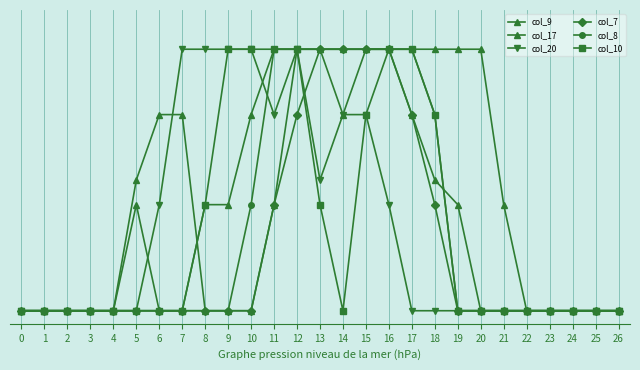

Reading left to right, extract all data points from this chart.

col_9: 0.0	0.0	0.0	0.0	0.0	0.8	0.0	0.0	0.8	0.8	1.5	2.0	2.0	2.0	1.5	2.0	2.0	1.5	1.0	0.8	0.0	0.0	0.0	0.0	0.0	0.0	0.0
col_17: 0.0	0.0	0.0	0.0	0.0	1.0	1.5	1.5	0.0	0.0	0.0	0.8	2.0	2.0	2.0	2.0	2.0	2.0	2.0	2.0	2.0	0.8	0.0	0.0	0.0	0.0	0.0
col_20: 0.0	0.0	0.0	0.0	0.0	0.0	0.8	2.0	2.0	2.0	2.0	1.5	2.0	1.0	1.5	1.5	0.8	0.0	0.0	0.0	0.0	0.0	0.0	0.0	0.0	0.0	0.0
col_7: 0.0	0.0	0.0	0.0	0.0	0.0	0.0	0.0	0.0	0.0	0.0	0.8	1.5	2.0	2.0	2.0	2.0	1.5	0.8	0.0	0.0	0.0	0.0	0.0	0.0	0.0	0.0
col_8: 0.0	0.0	0.0	0.0	0.0	0.0	0.0	0.0	0.0	0.0	0.8	2.0	2.0	2.0	2.0	2.0	2.0	2.0	1.5	0.0	0.0	0.0	0.0	0.0	0.0	0.0	0.0
col_10: 0.0	0.0	0.0	0.0	0.0	0.0	0.0	0.0	0.8	2.0	2.0	2.0	2.0	0.8	0.0	1.5	2.0	2.0	1.5	0.0	0.0	0.0	0.0	0.0	0.0	0.0	0.0